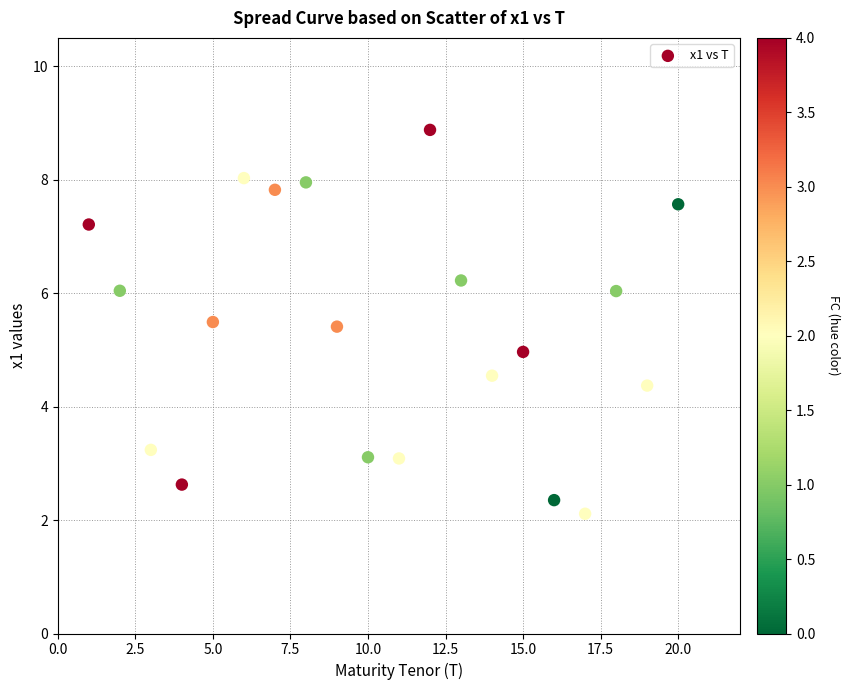

What is the range of Y values (max minus min)?

6.8